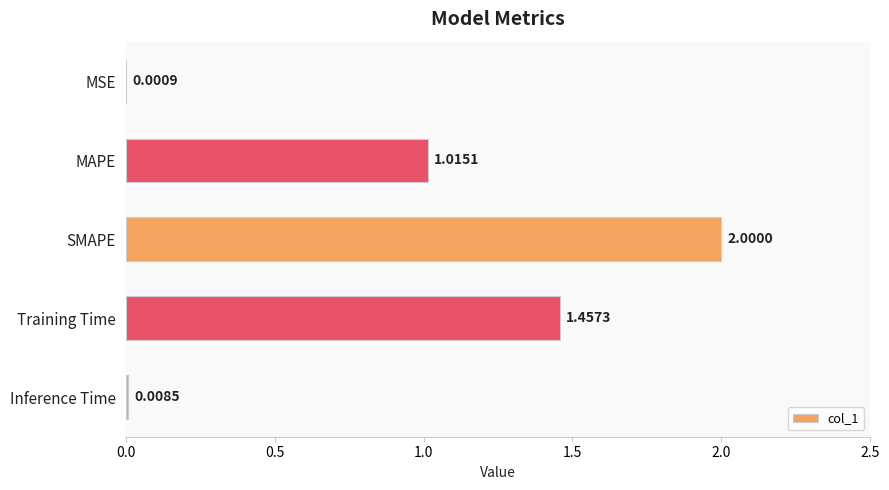

Between MAPE and SMAPE, which is larger?

SMAPE